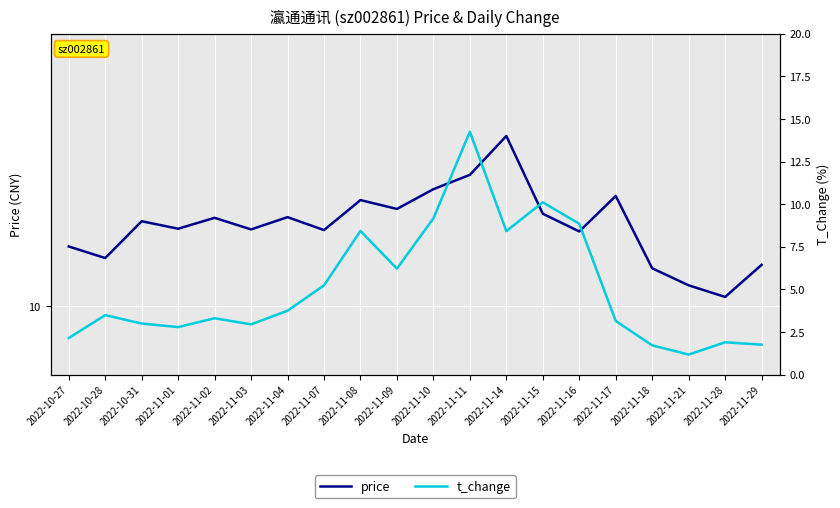

How many times do price and t_change cross each other?

2